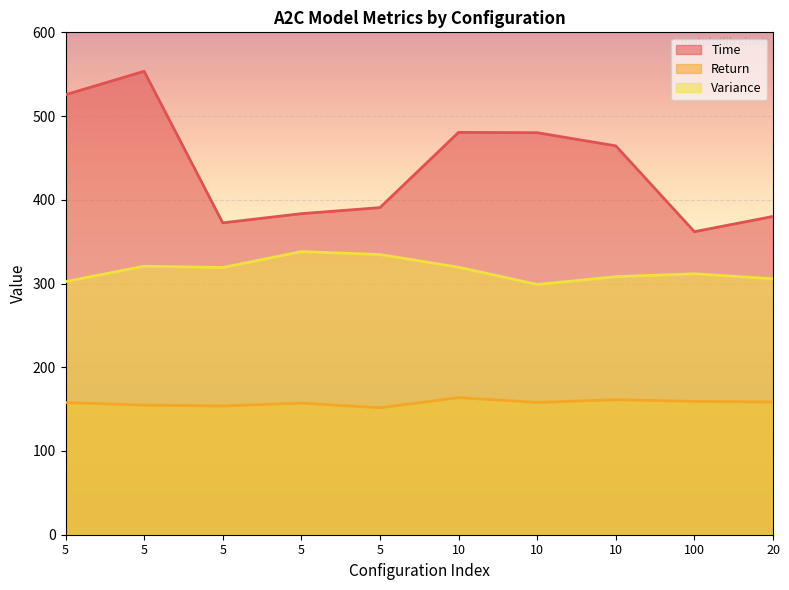

Is it true that Variance equals 334.6 at 5?

True